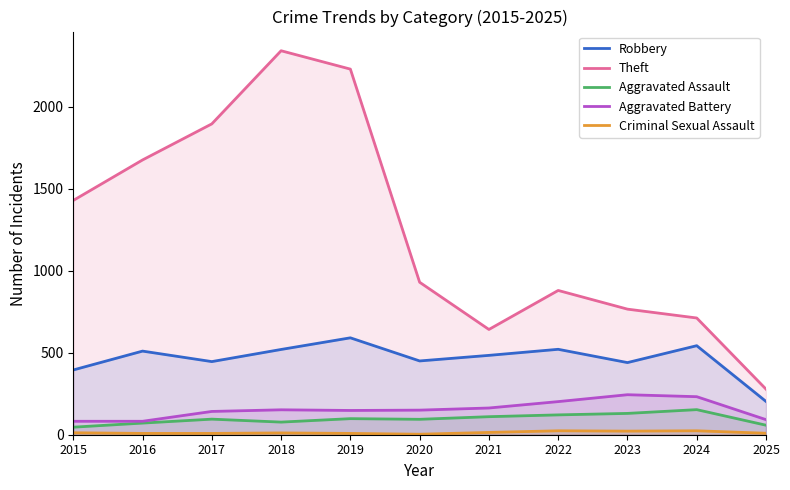

What is the maximum value for Aggravated Battery?

244